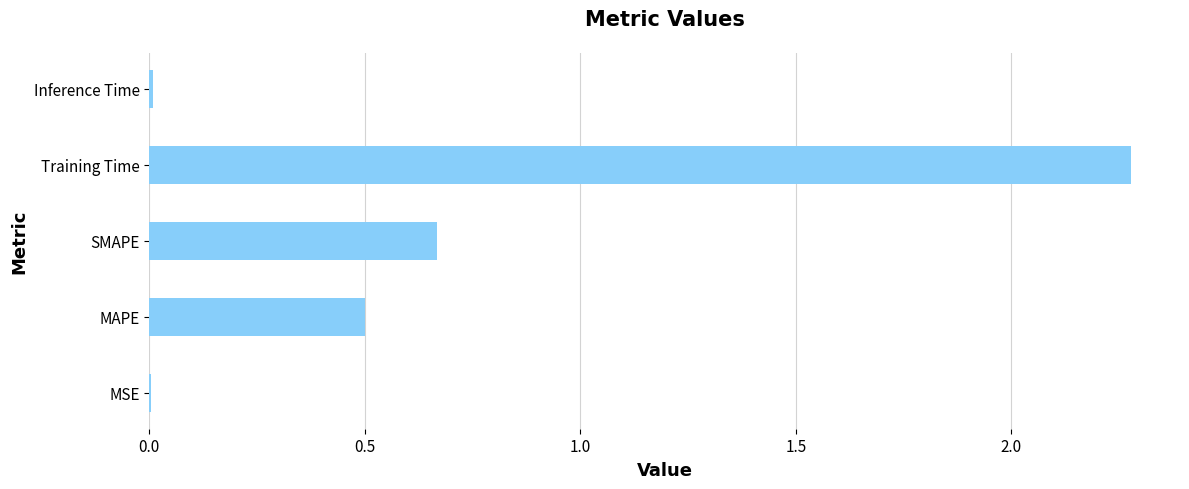

What is the maximum value shown in the chart?

2.3